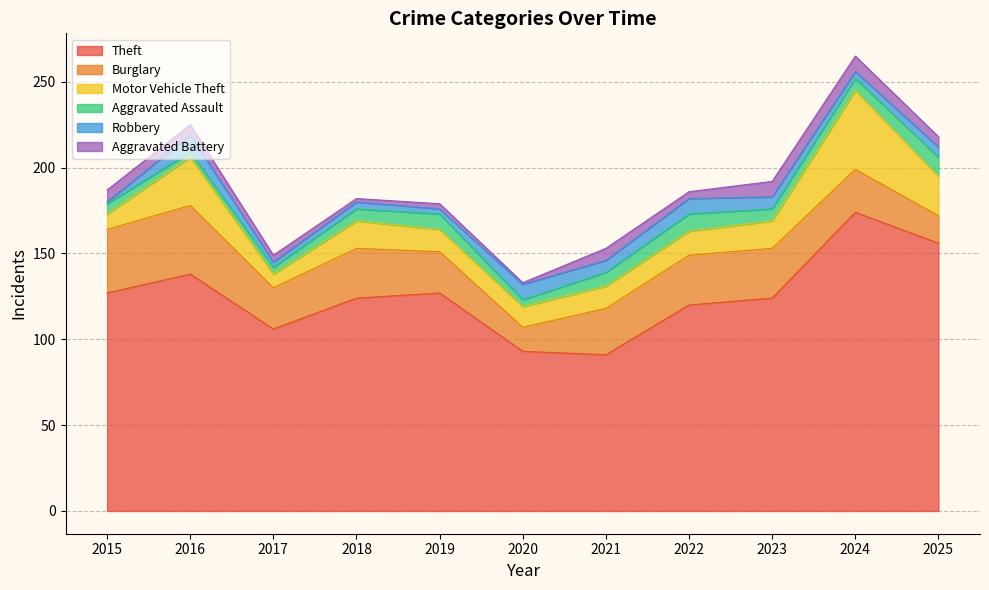

True or false: Robbery has more than 2 interior local peaks.

True